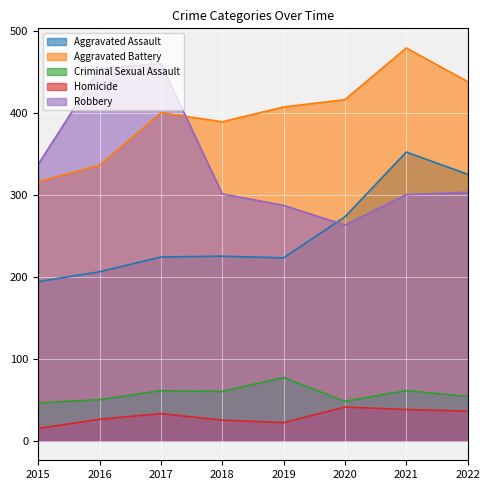

Is it true that Homicide equals 36 at 2022?

True